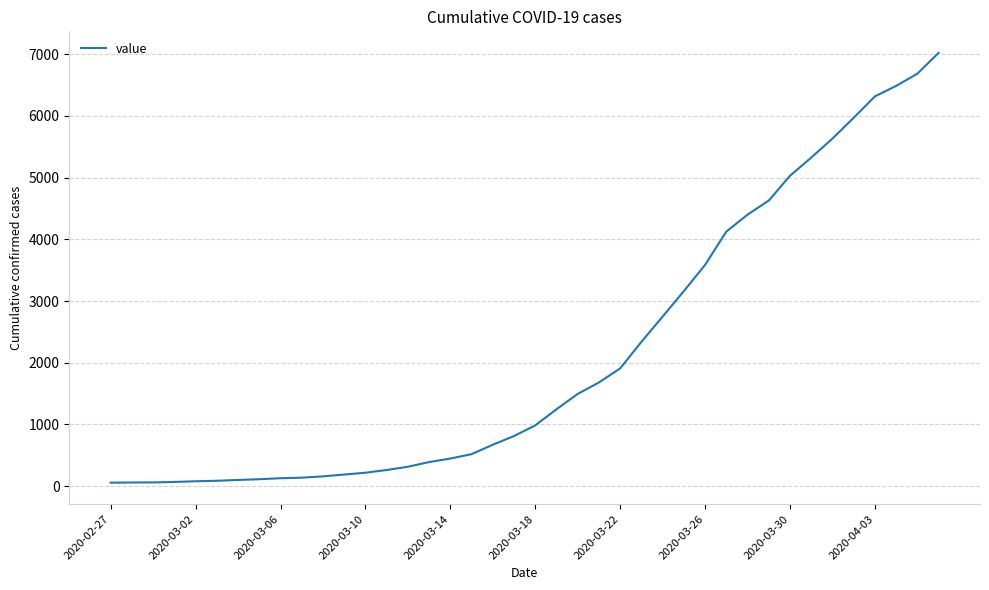

What is the greatest value displayed?

7022